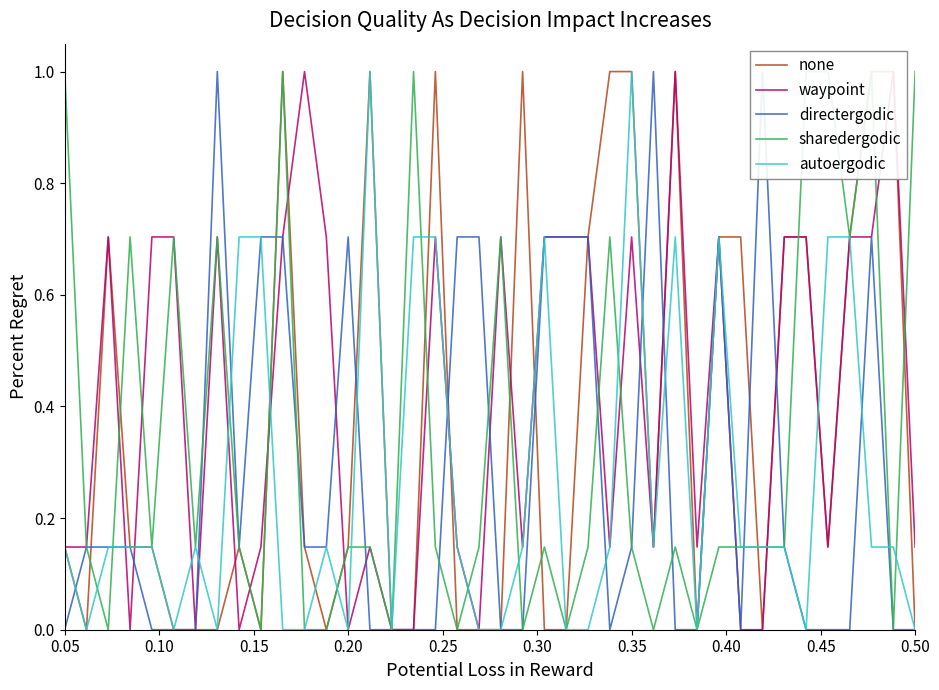

What is the maximum value for autoergodic?

1.0